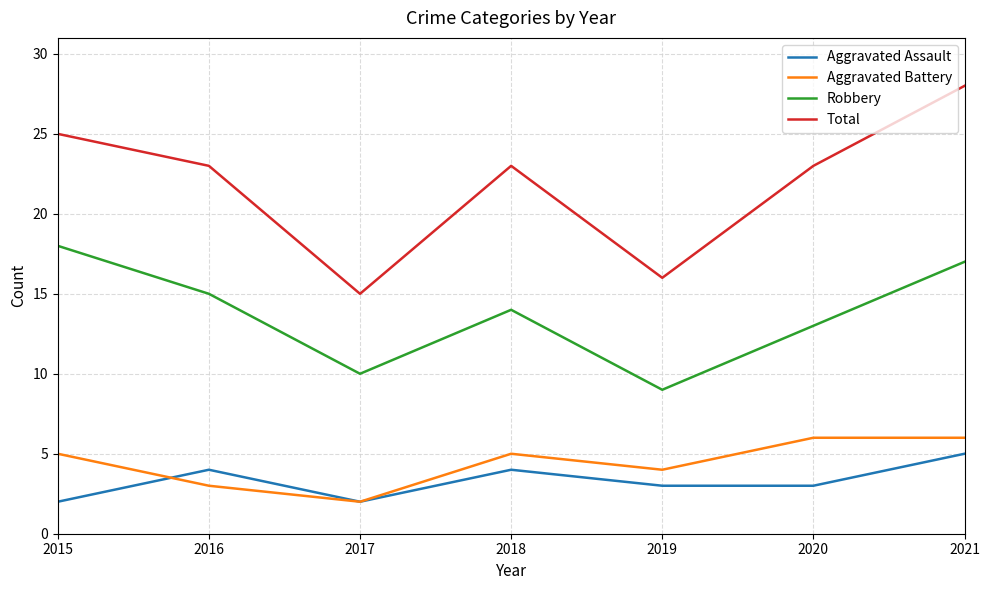

True or false: Robbery and Total cross at least once.

False